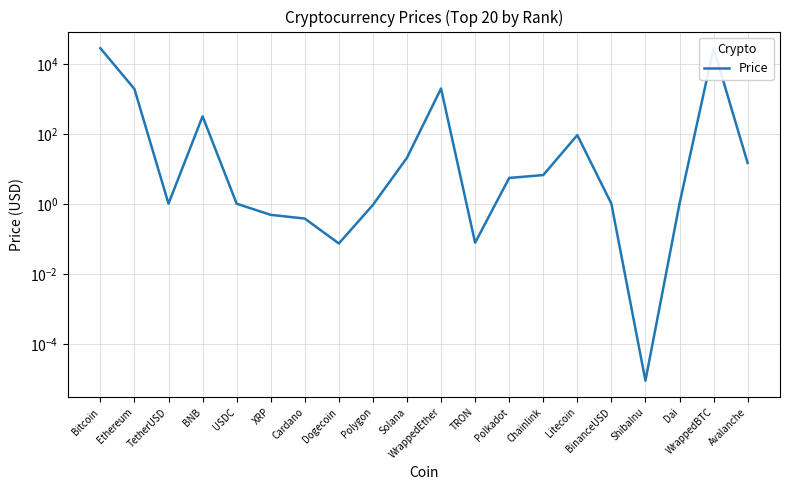

List the labels in order of value, smallest first.

ShibaInu, Dogecoin, TRON, Cardano, XRP, Polygon, Dai, USDC, BinanceUSD, TetherUSD, Polkadot, Chainlink, Avalanche, Solana, Litecoin, BNB, Ethereum, WrappedEther, Bitcoin, WrappedBTC